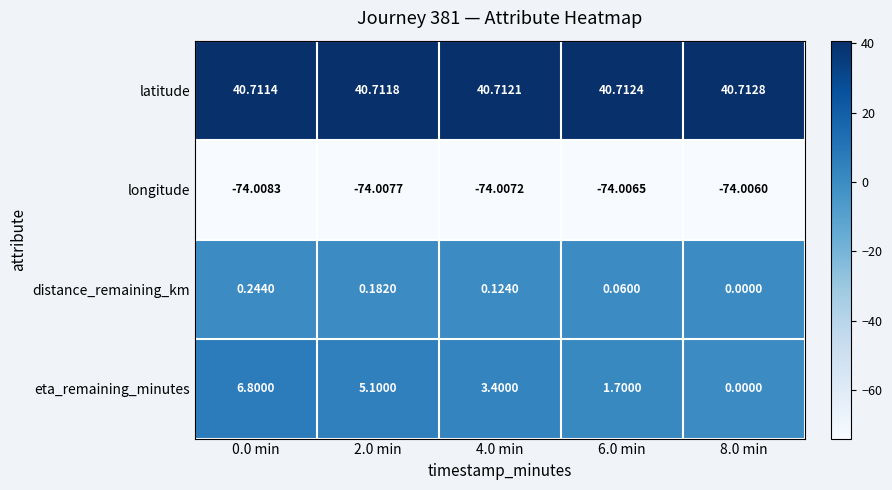

What is the total value across all series at 6.0 min?

-31.5